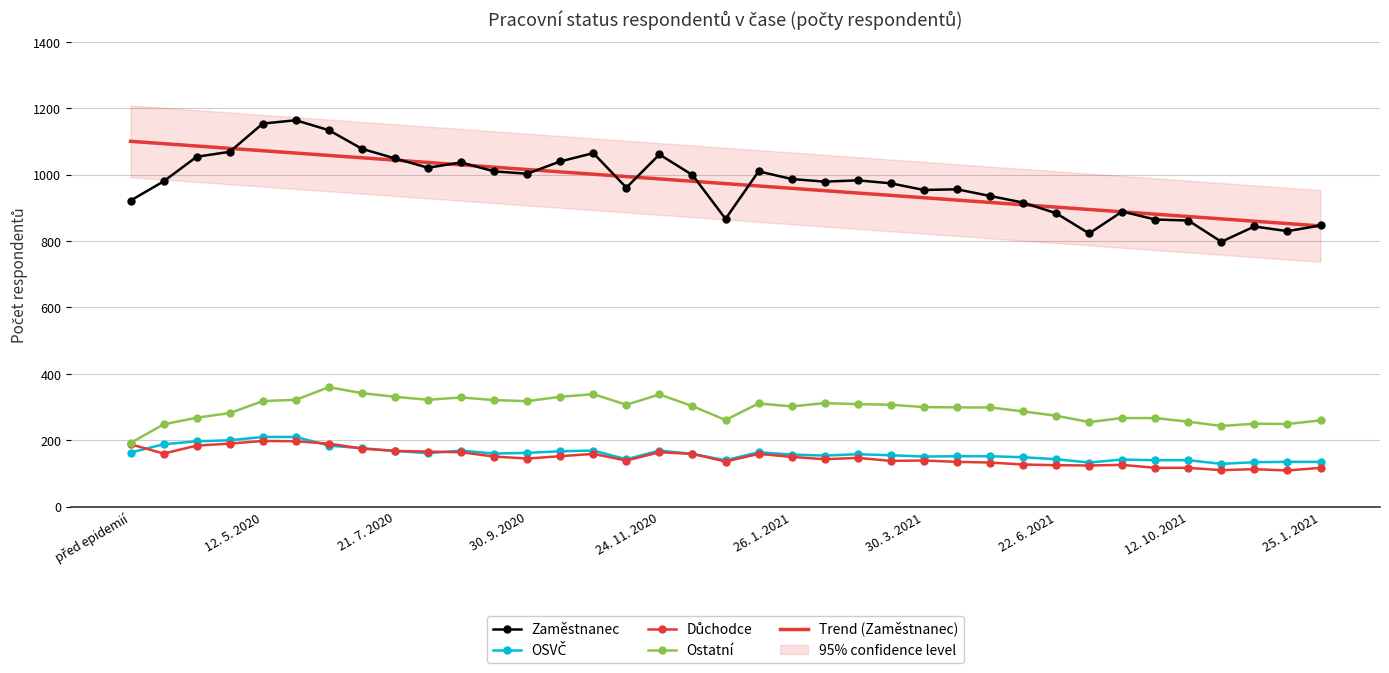

How many data points in Důchodce are above 147?

18